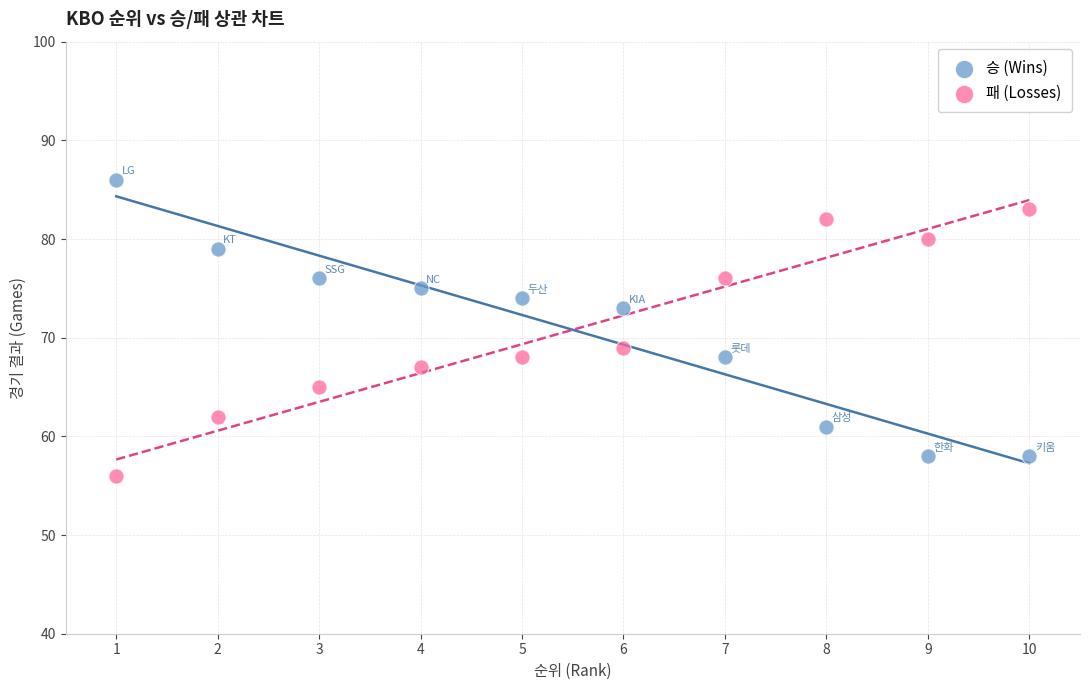

What is the X range (max minus min) for the scatter plot?

9